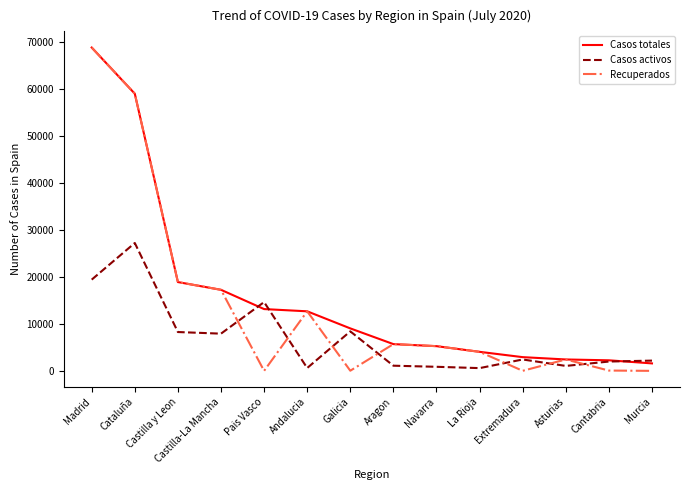

Rank the series by their average value, from highest to lowest.

Casos totales, Recuperados, Casos activos